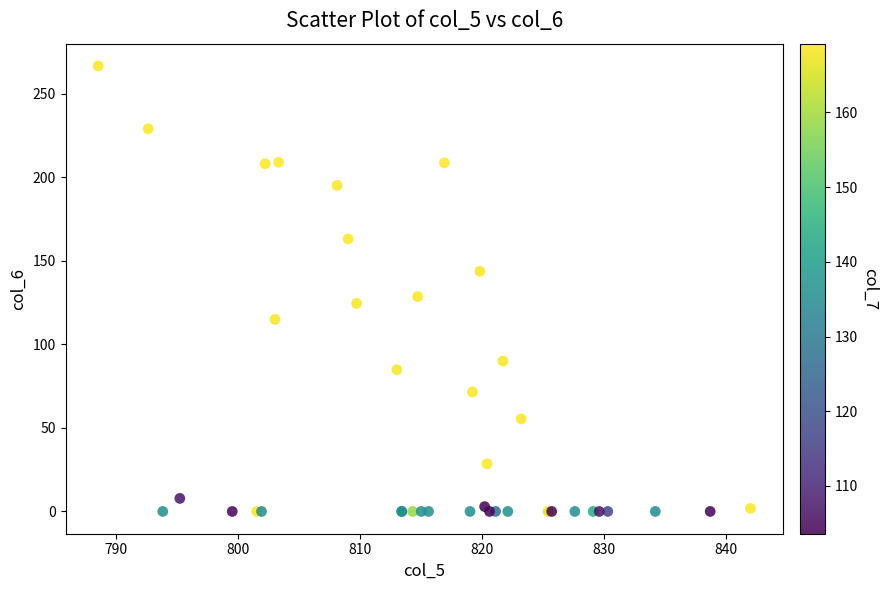

What Y value in the scatter plot is closest to 133?

128.6